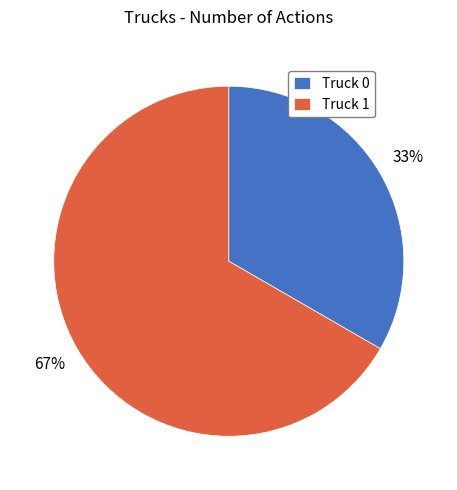

Count the number of slices in the pie.

2